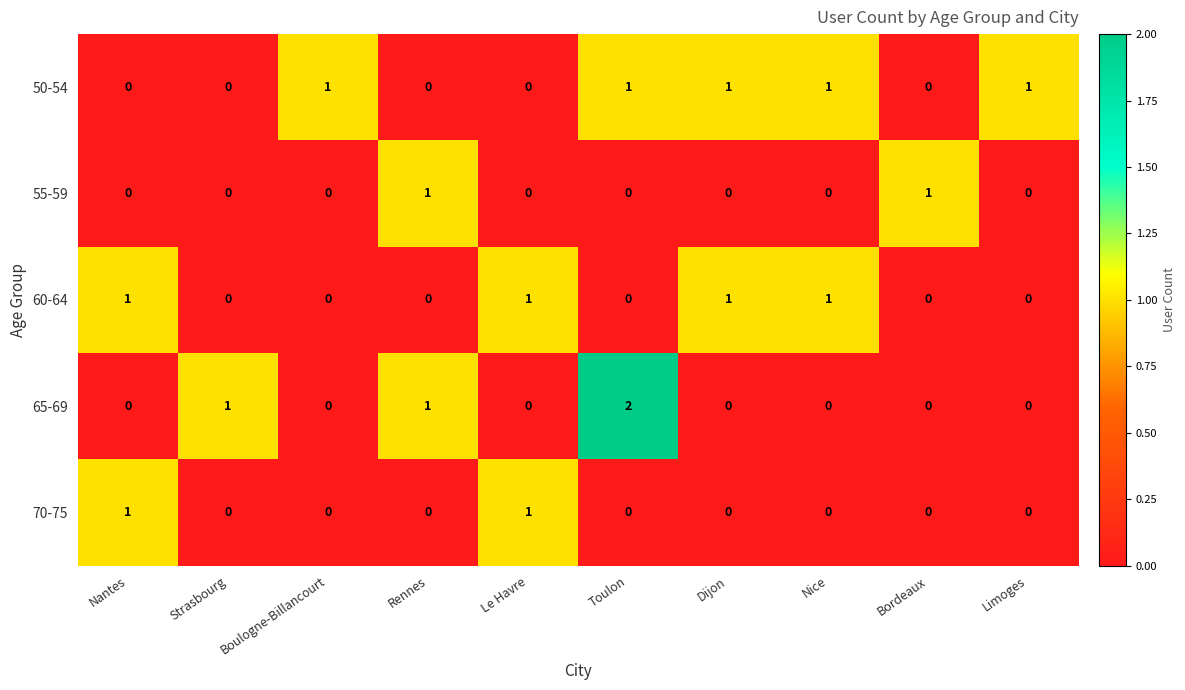

What is the total value across all series at Nice?

2